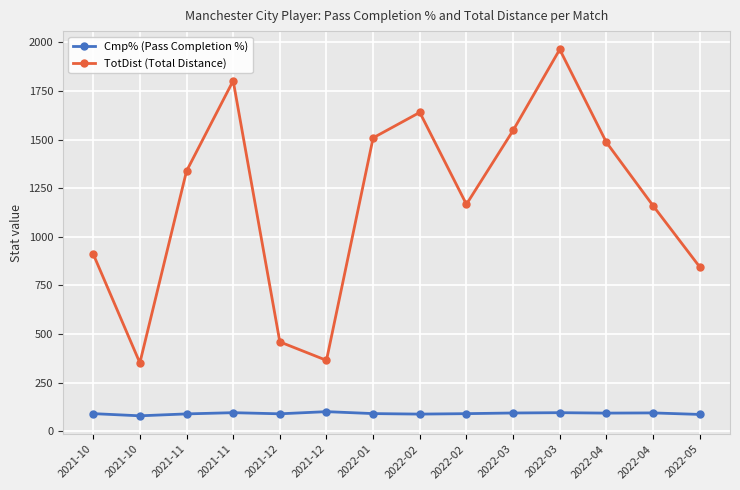

What is the approximate value of Cmp% (Pass Completion %) at 2022-01?

90.0